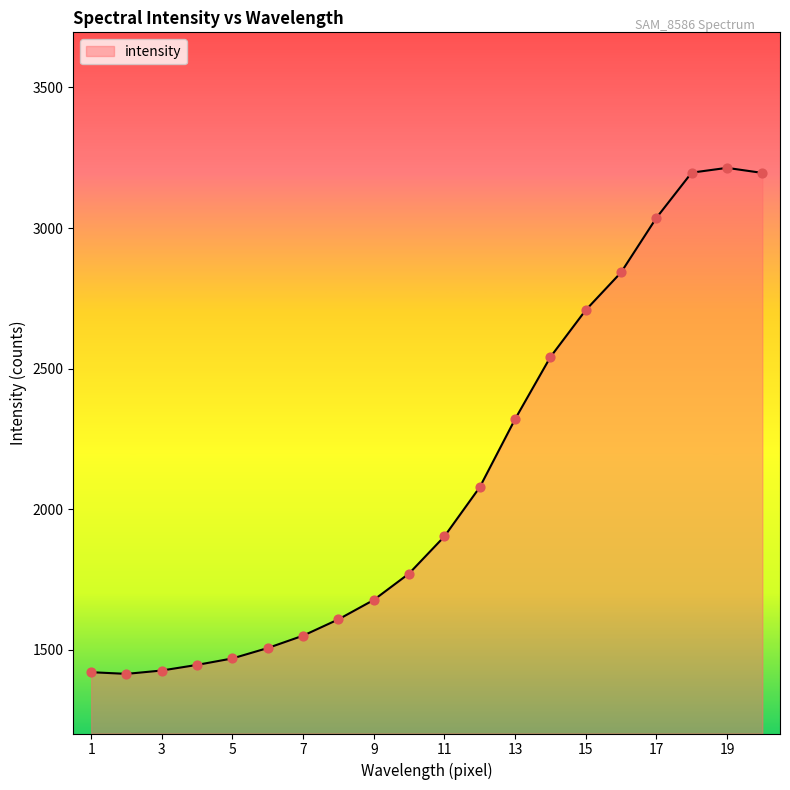

What is the smallest value displayed?

1414